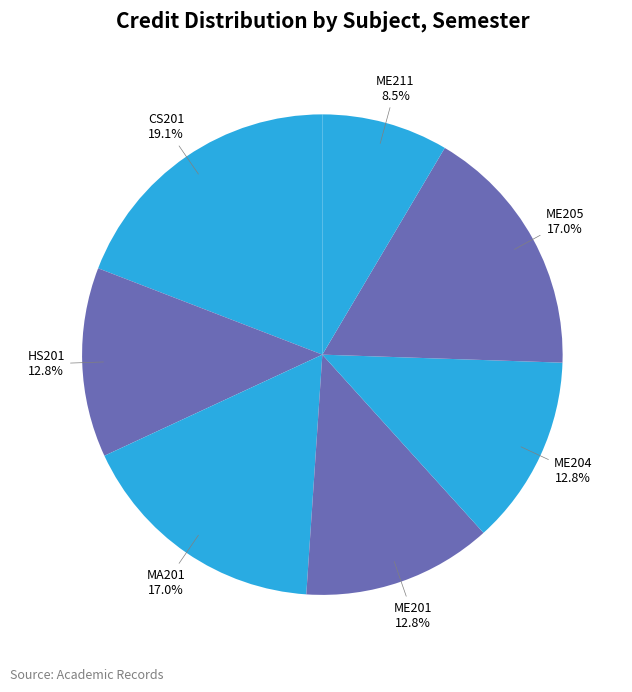

Approximately how many times larger is the value at ME211 compared to ME201?

0.7